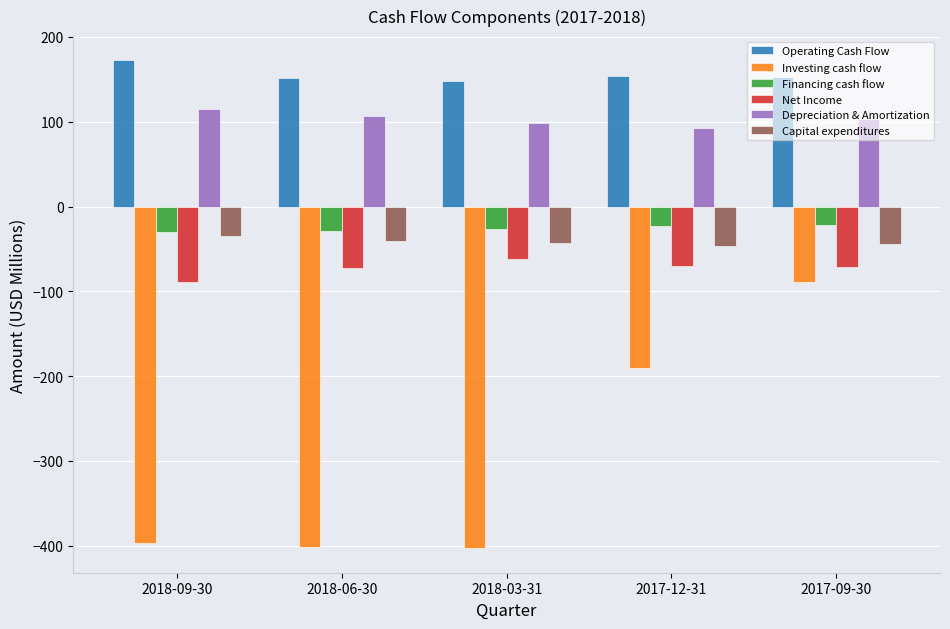

Is it true that Capital expenditures equals -43.6 at 2017-09-30?

True